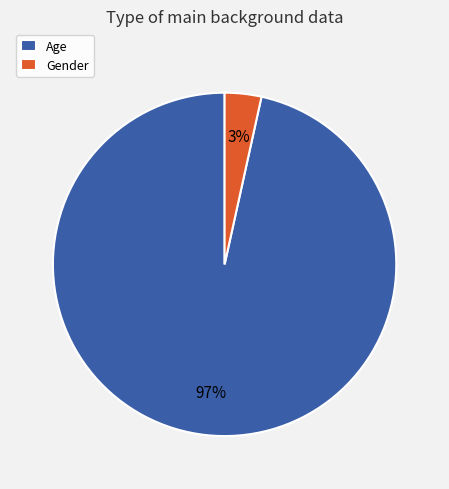

The Gender slice represents 3% of the pie. True or false?

True